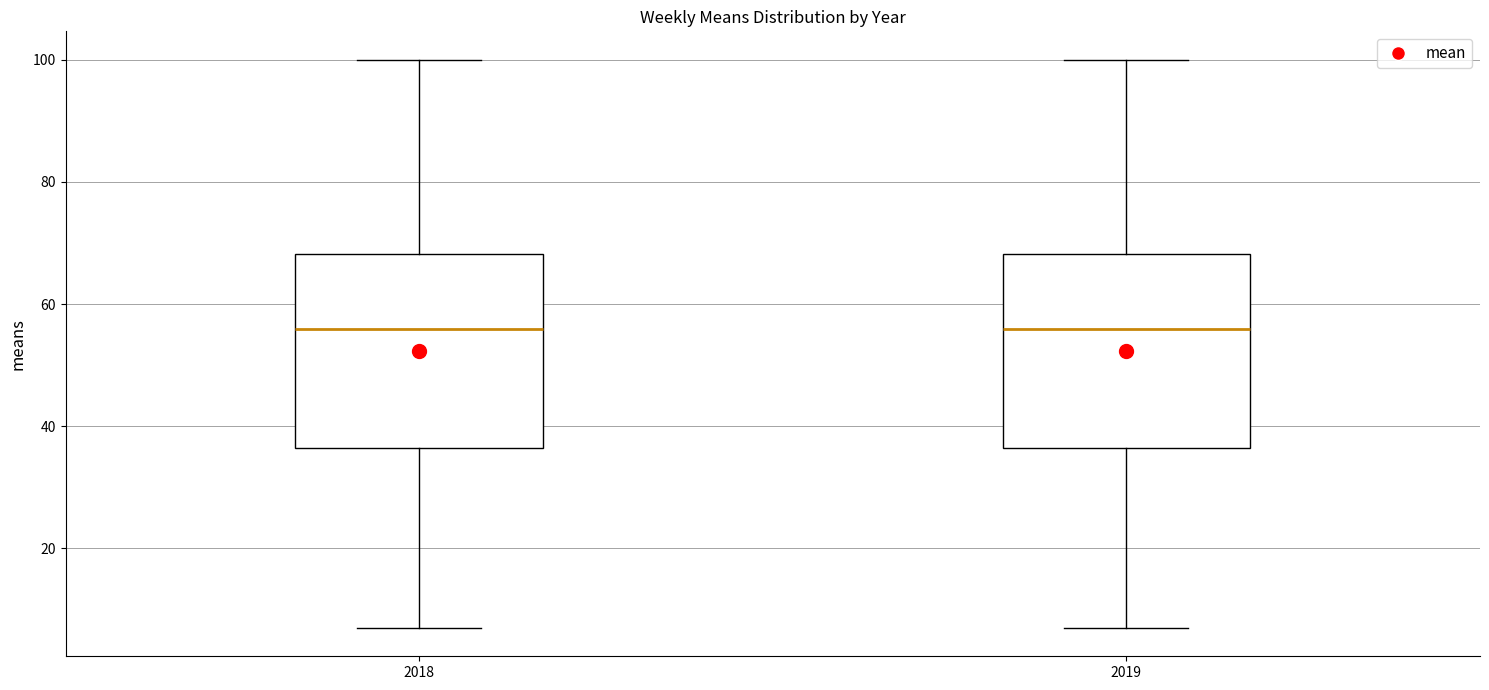

Where does the median line of the box at x = 2019 sit on the y-axis? The values are not printed on the chart, so give them approximately, as read against the axis.

56